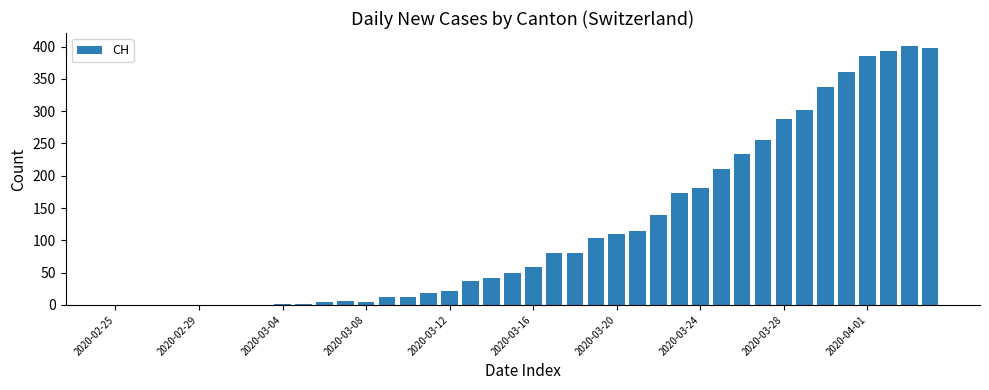

Count the number of data series in this chart.

1